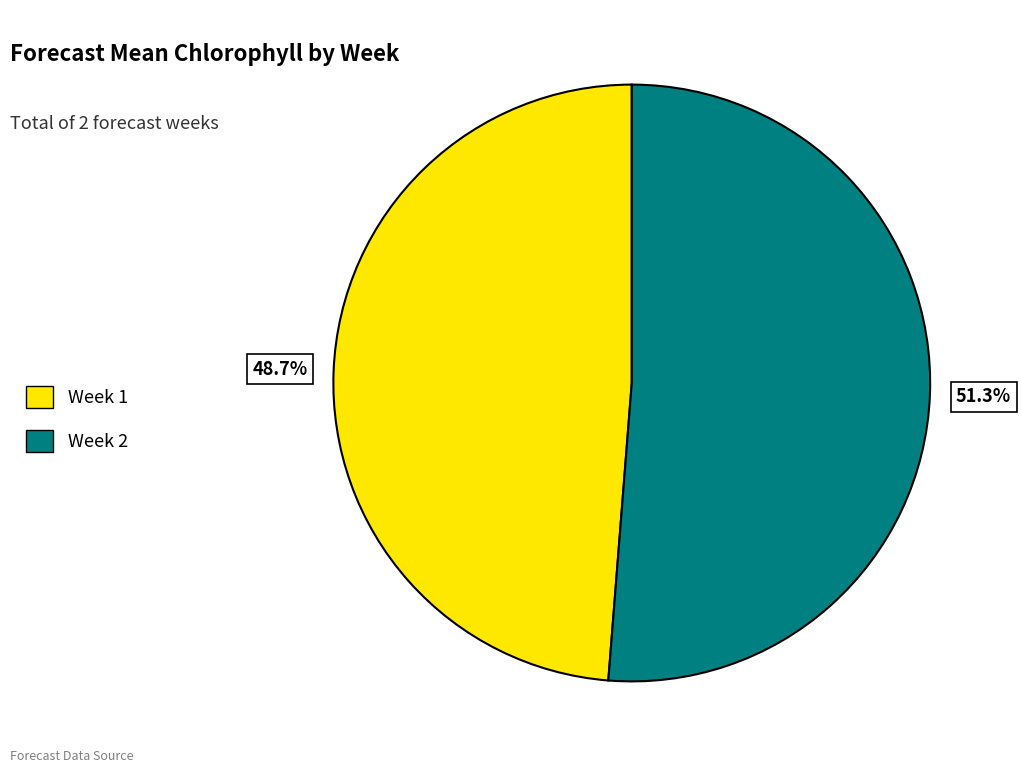

Is there any slice that represents more than half of the pie?

Yes